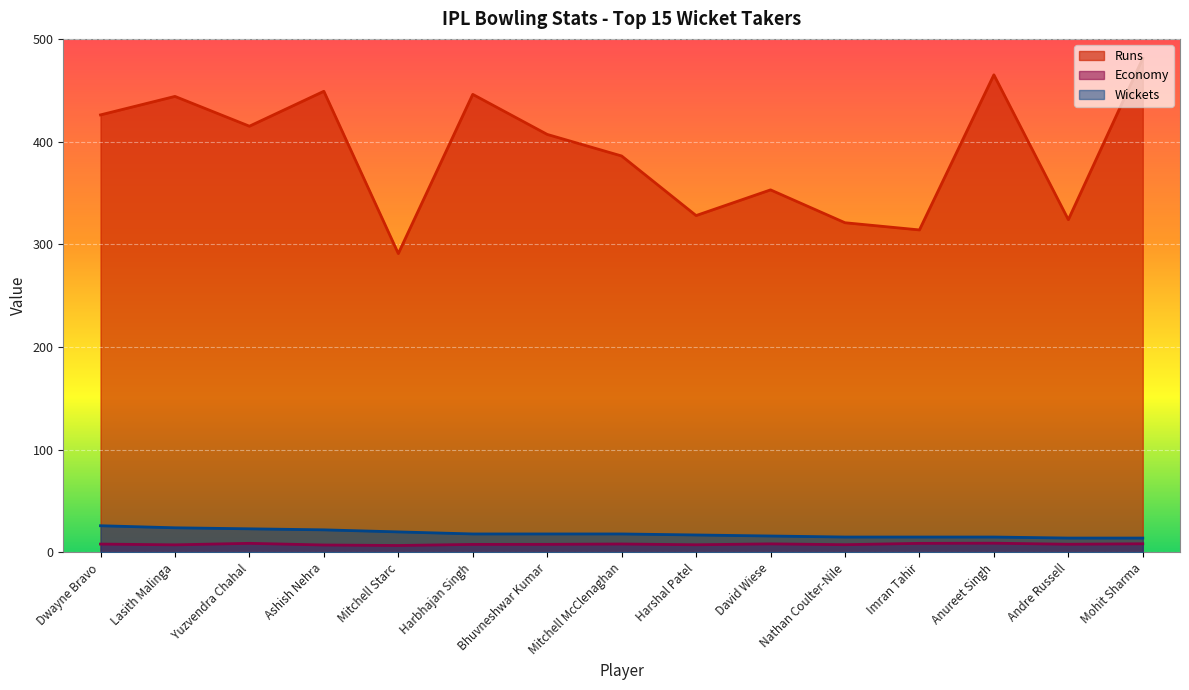

What is the difference between the maximum and second lowest values in the Wickets series?

12.0